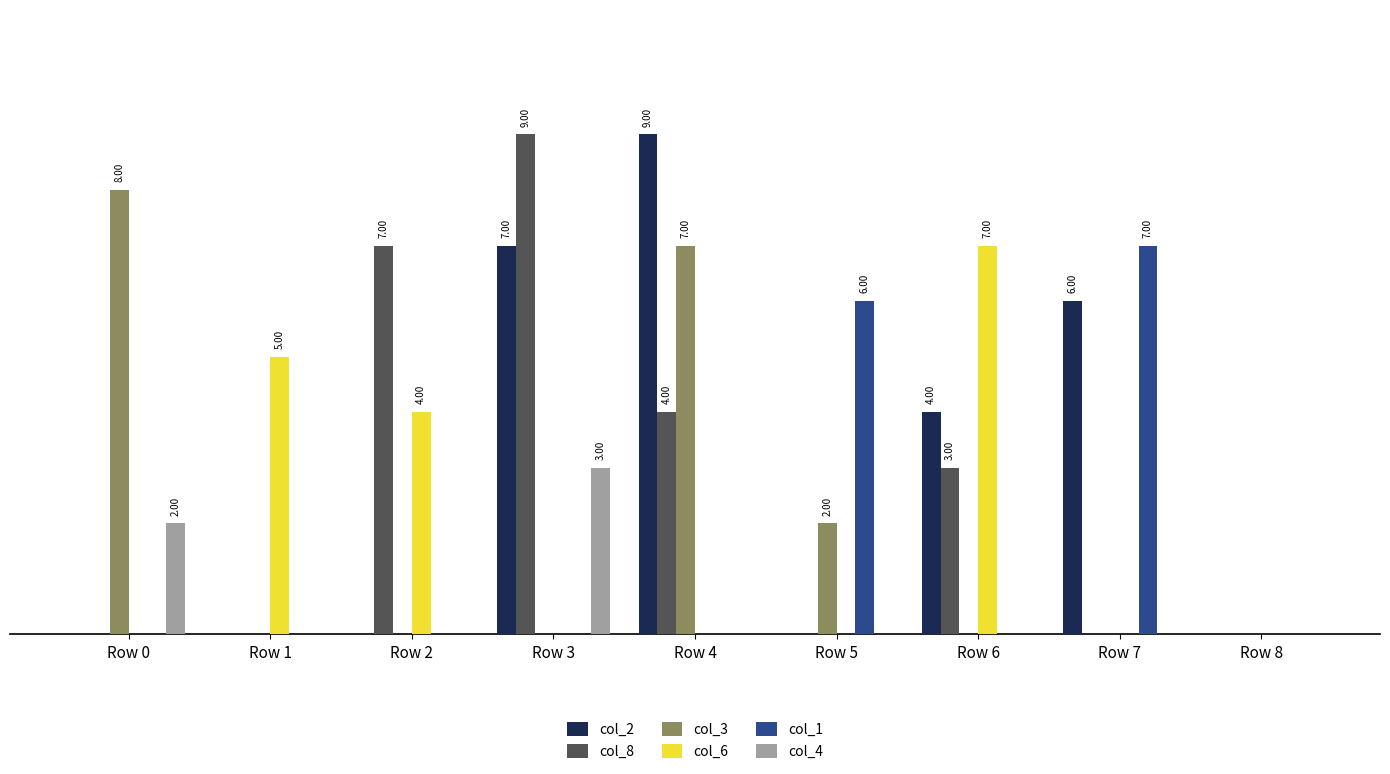

What are all the series names shown in the legend?

col_2, col_8, col_3, col_6, col_1, col_4